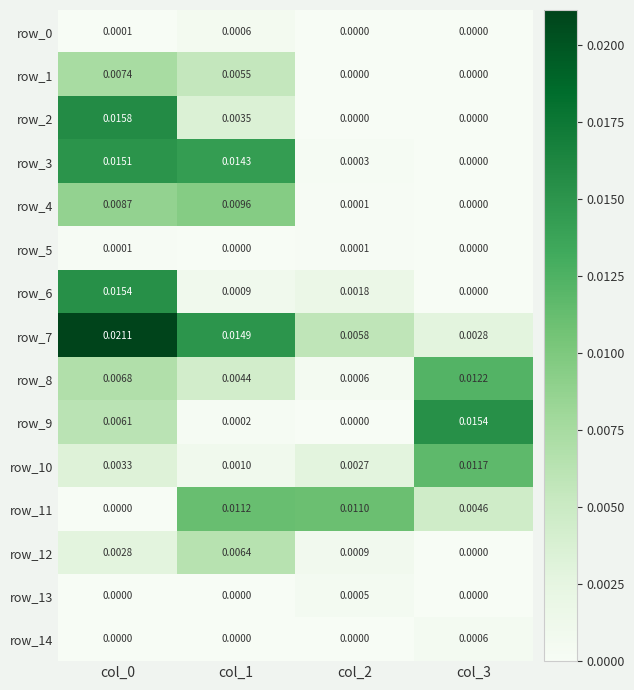

Is the value of row_0 at col_2 greater than the value of row_12 at col_0?

No